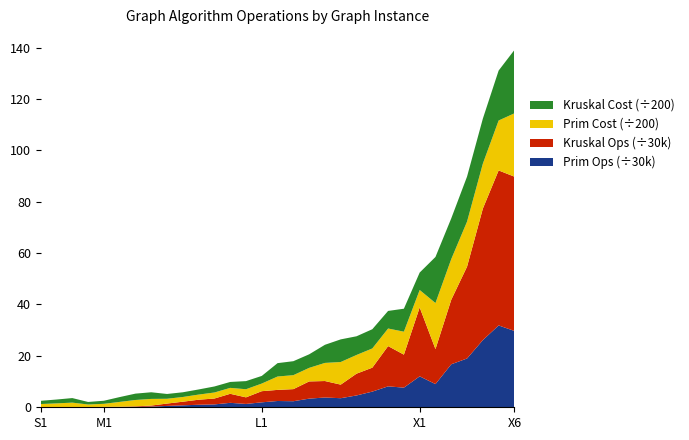

Reading left to right, list all the values displayed in this chart.

Prim Ops: S1=106	S2=383	S3=625	S4=1439	S5=2482	M1=2829	M2=5023	M3=8019	M4=15909	M5=22755	M6=29468	M7=33568	M8=51851	M9=39029	M10=57803	L1=73363	L2=70561	L3=100846	L4=114266	L5=105893	L6=138115	L7=183034	L8=244299	L9=229283	L10=361197	X1=270678	X2=501957	X3=569677	X4=784157	X5=955543	X6=891171
Kruskal Ops: S1=98	S2=339	S3=610	S4=1375	S5=2079	M1=3444	M2=5856	M3=12118	M4=27519	M5=42319	M6=58857	M7=68676	M8=105472	M9=76878	M10=130121	L1=129660	L2=141350	L3=200933	L4=192227	L5=158569	L6=254272	L7=279392	L8=470103	L9=385341	L10=804590	X1=408600	X2=753551	X3=1072229	X4=1535271	X5=1809665	X6=1801308
Prim Cost: S1=251	S2=299	S3=354	S4=198	S5=239	M1=376	M2=495	M3=517	M4=373	M5=367	M6=399	M7=469	M8=461	M9=632	M10=594	L1=1041	L2=1087	L3=1055	L4=1410	L5=1761	L6=1455	L7=1496	L8=1368	L9=1787	L10=1357	X1=3586	X2=3167	X3=3505	X4=3500	X5=3886	X6=4930
Kruskal Cost: S1=251	S2=299	S3=354	S4=198	S5=239	M1=376	M2=495	M3=517	M4=373	M5=367	M6=399	M7=469	M8=461	M9=632	M10=594	L1=1041	L2=1087	L3=1055	L4=1410	L5=1761	L6=1455	L7=1496	L8=1368	L9=1787	L10=1357	X1=3586	X2=3167	X3=3505	X4=3500	X5=3886	X6=4930